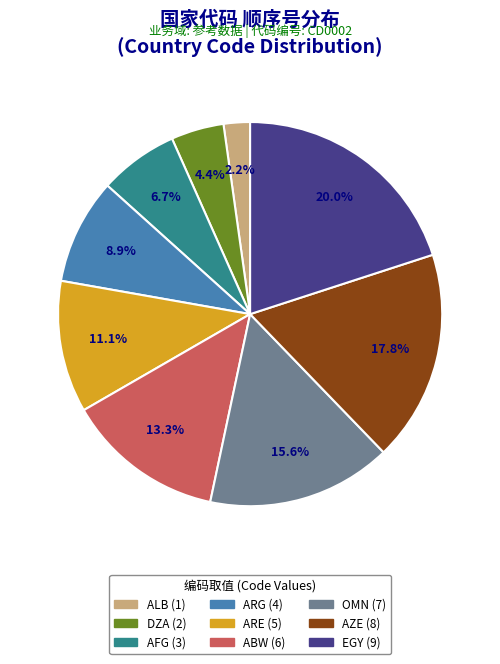

To the nearest percent, what is the average slice percentage?

11%